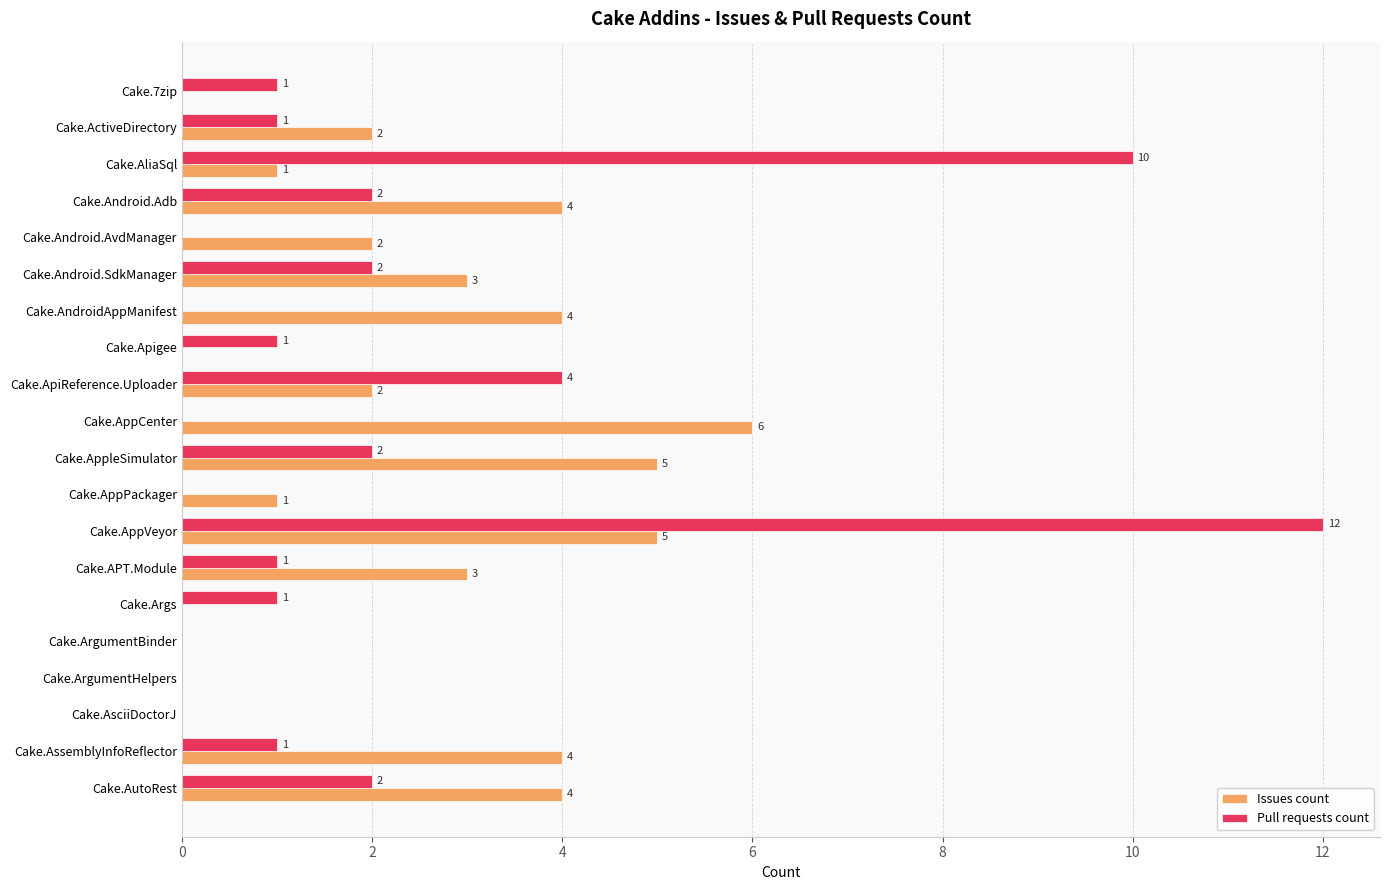

True or false: Issues count has a value of 4 at Cake.Apigee.

False